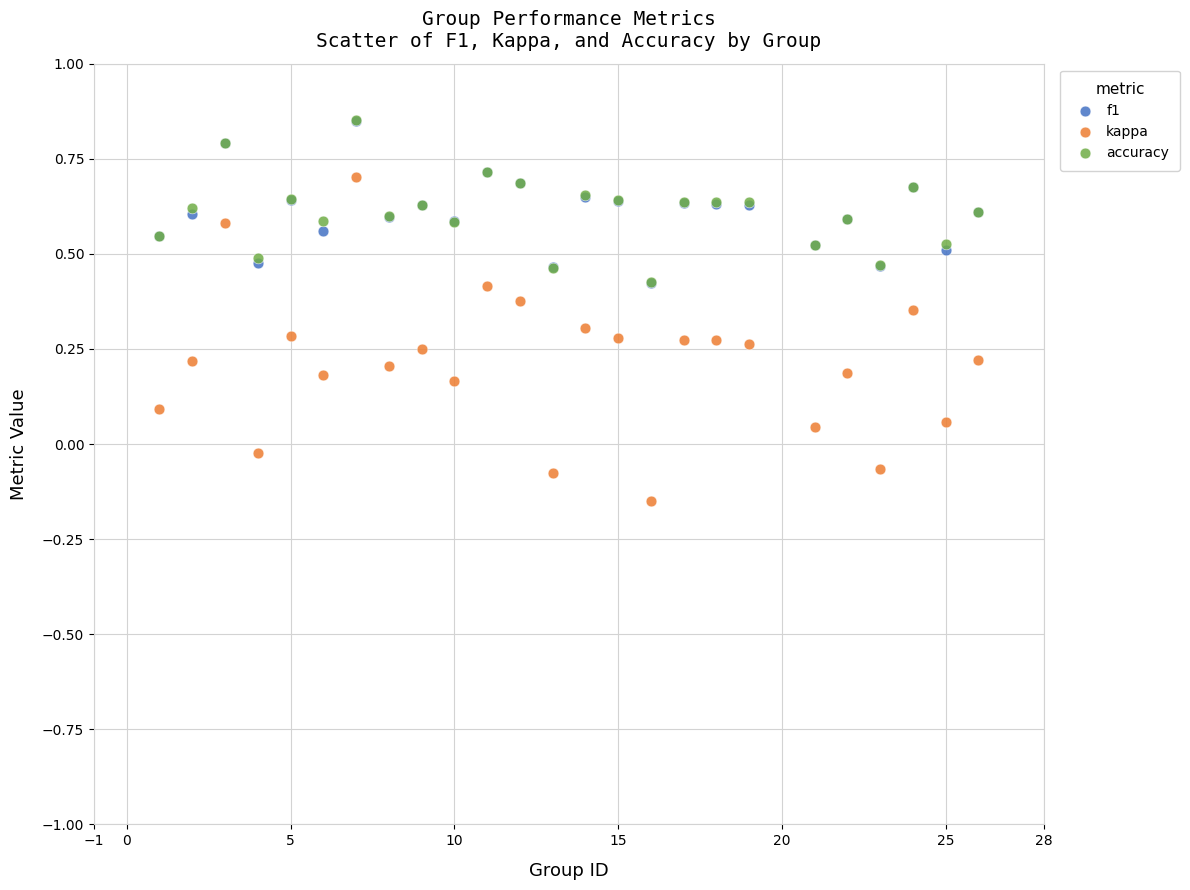

What are all the series names shown in the legend?

f1, kappa, accuracy